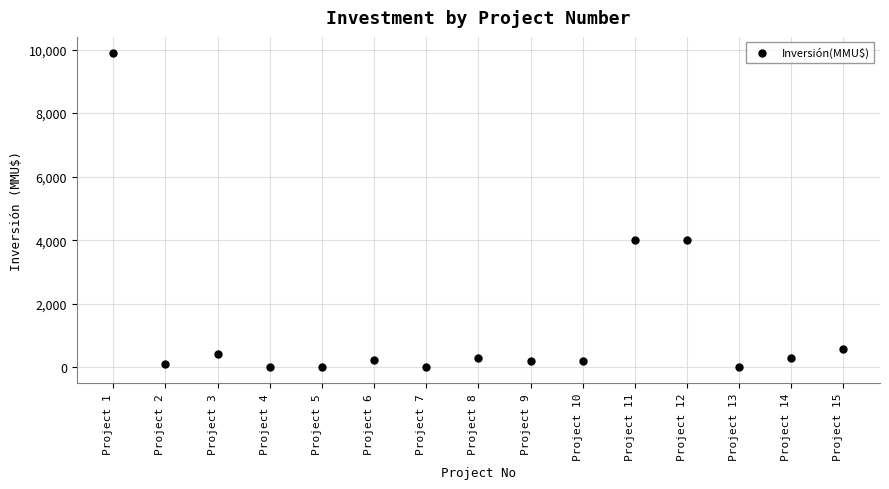

What is the range of Y values (max minus min)?

9903